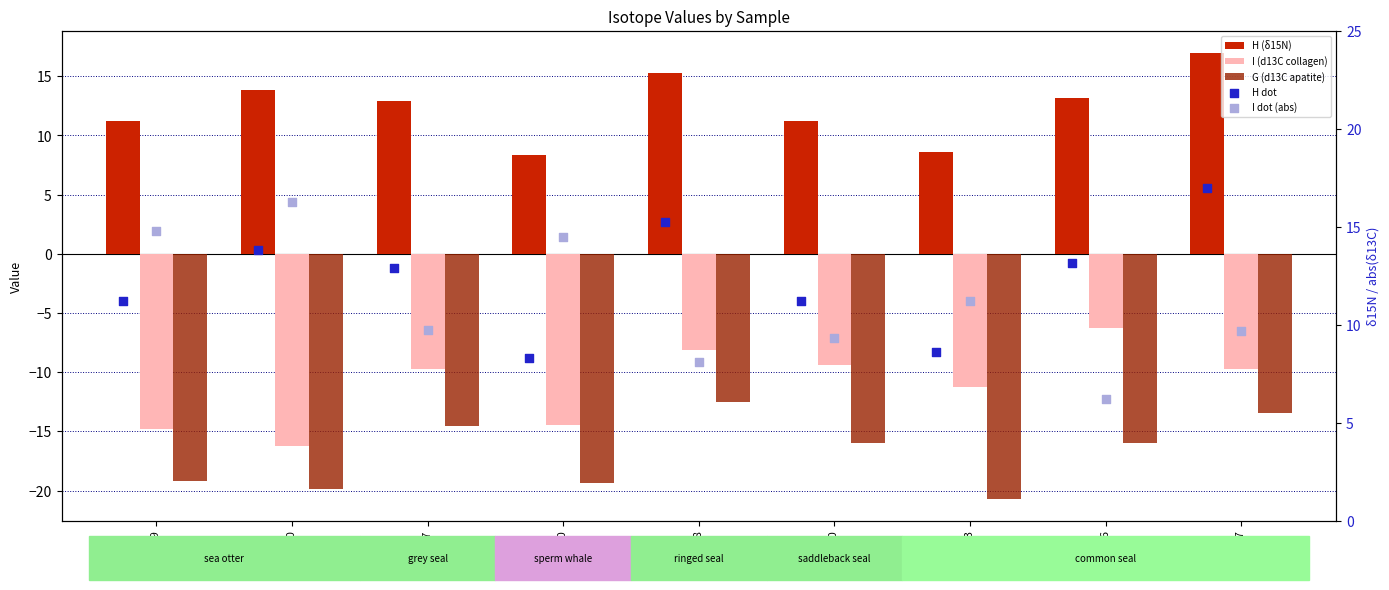

What is the total value across all series at Hb 27?

20.5